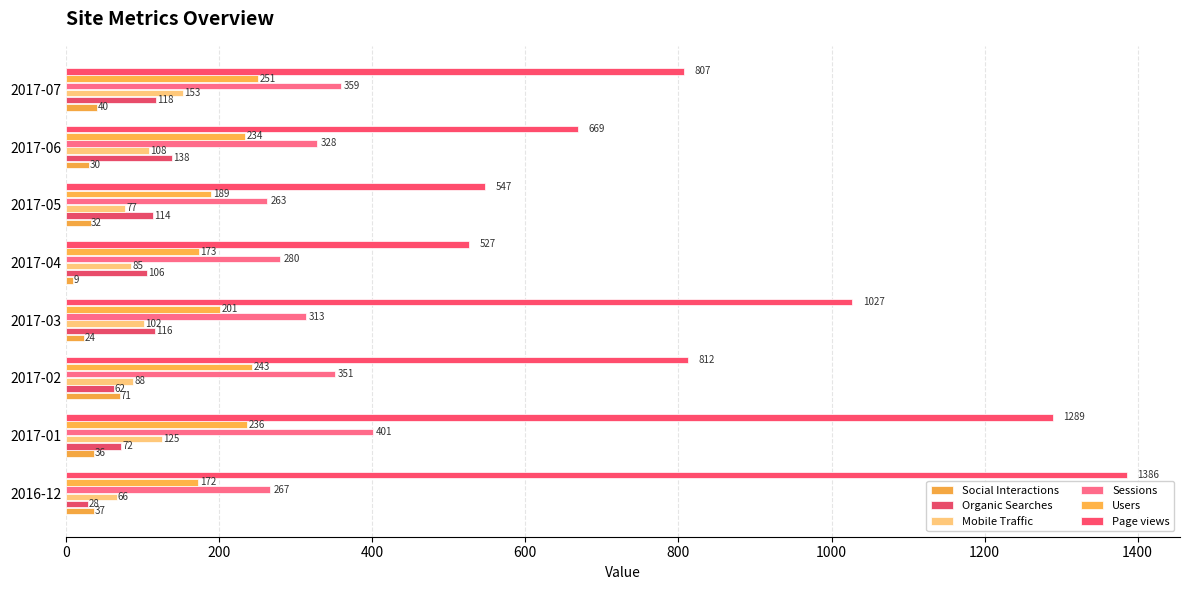

Count the number of categories in the chart.

8